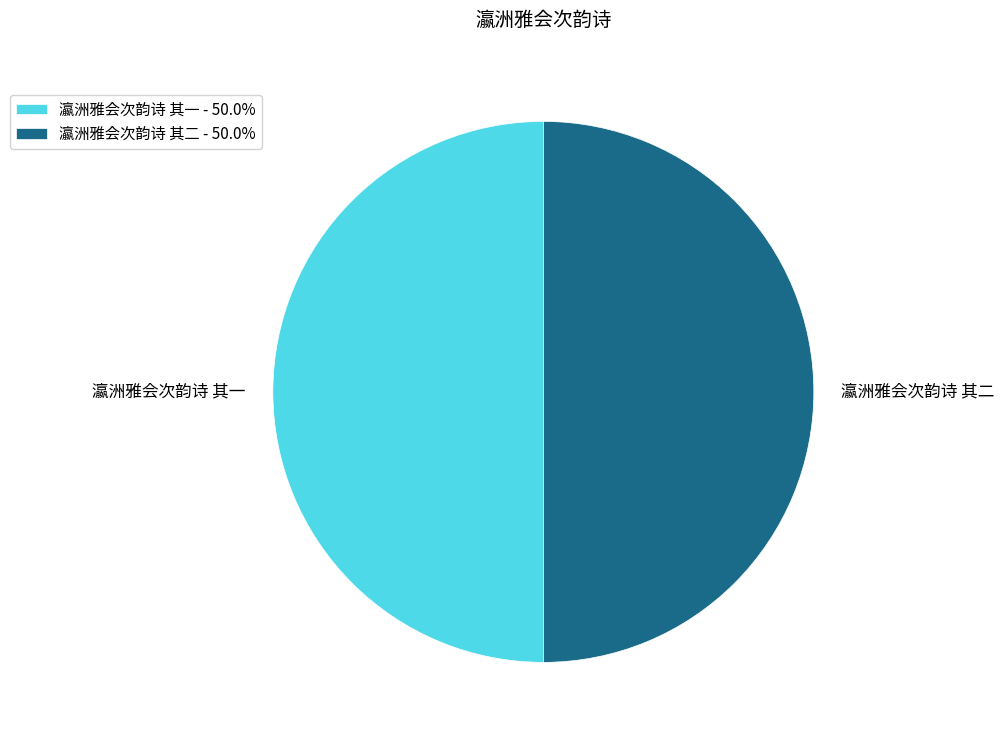

Do 瀛洲雅会次韵诗 其二 and 瀛洲雅会次韵诗 其一 together represent more than half of the pie?

Yes